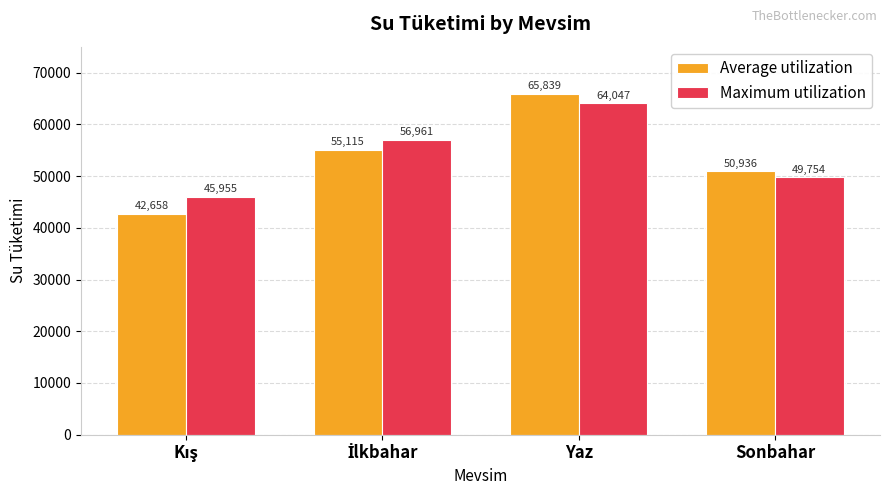

Reading left to right, transcribe all the data shown in this chart.

Average utilization: 42658	55115	65839	50936
Maximum utilization: 45955	56961	64047	49754